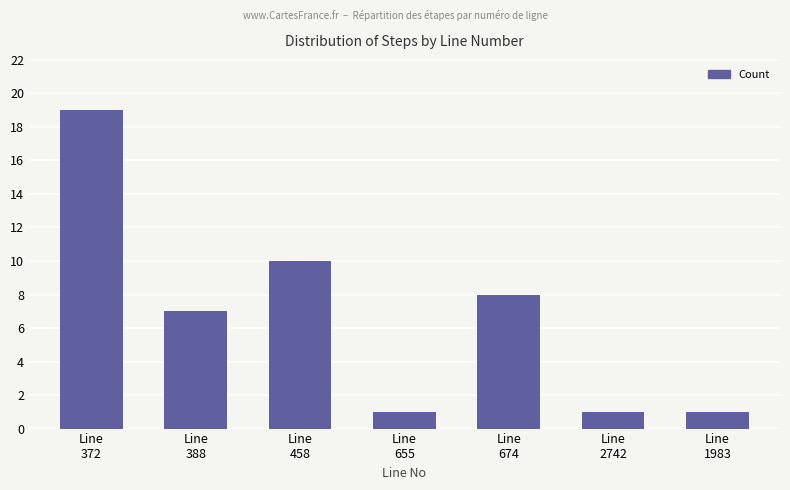

The chart shows a value of 1 at Line
2742. True or false?

True